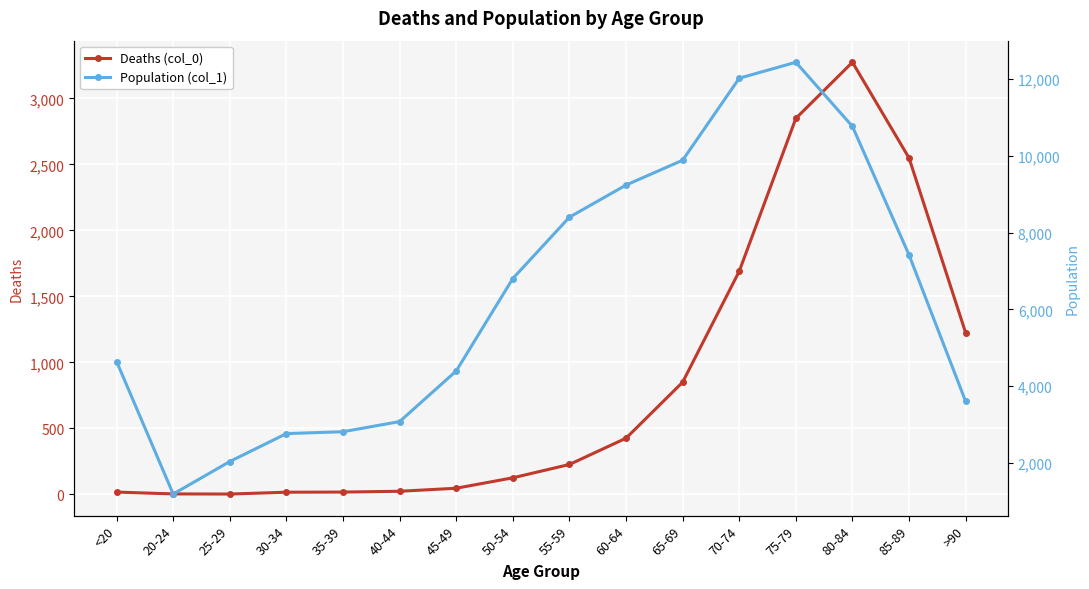

The Deaths (col_0) series shows 1143 at 75-79. True or false?

False